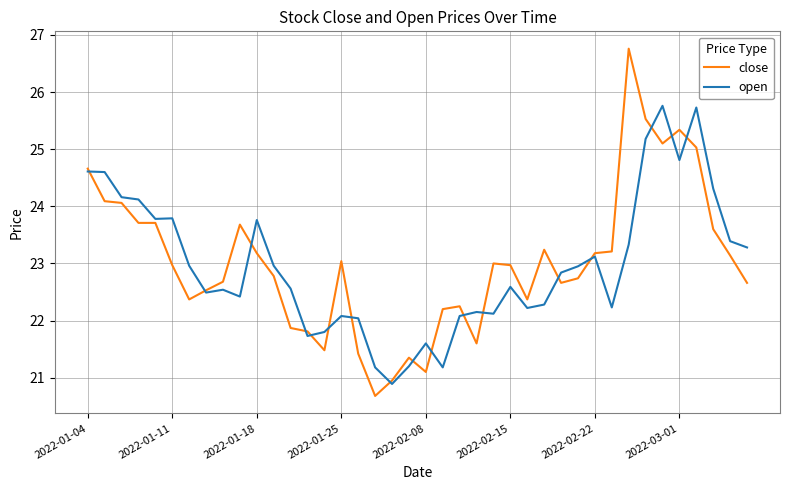

Does the chart have visible grid lines?

Yes